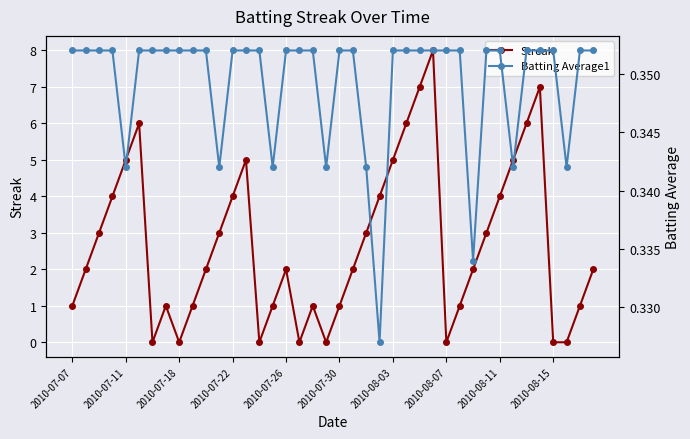

What is the greatest value displayed?

8.0